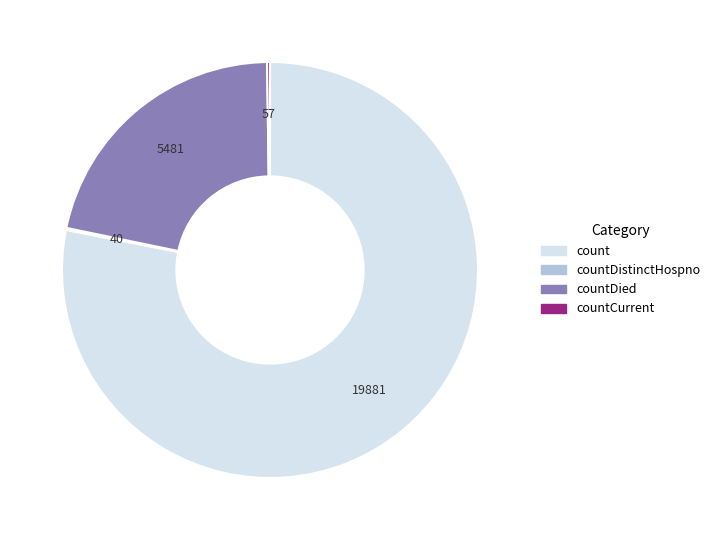

Is there any slice that represents more than half of the pie?

Yes